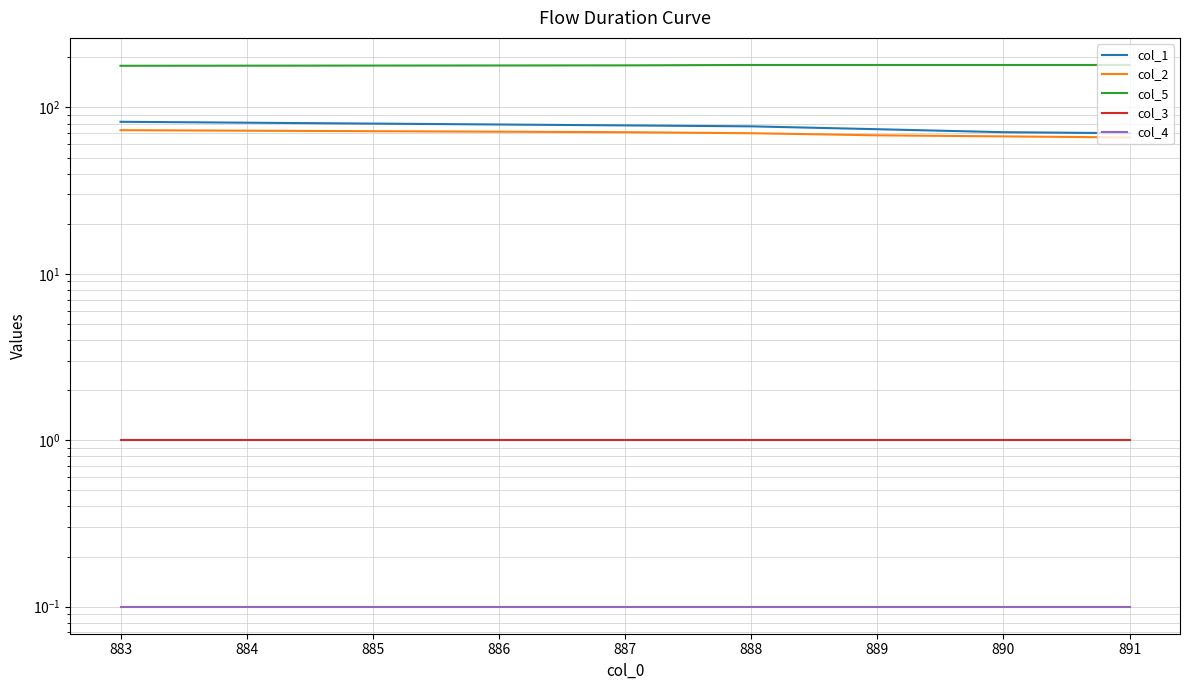

At 890, list the series in order from largest to smallest.

col_5, col_1, col_2, col_3, col_4